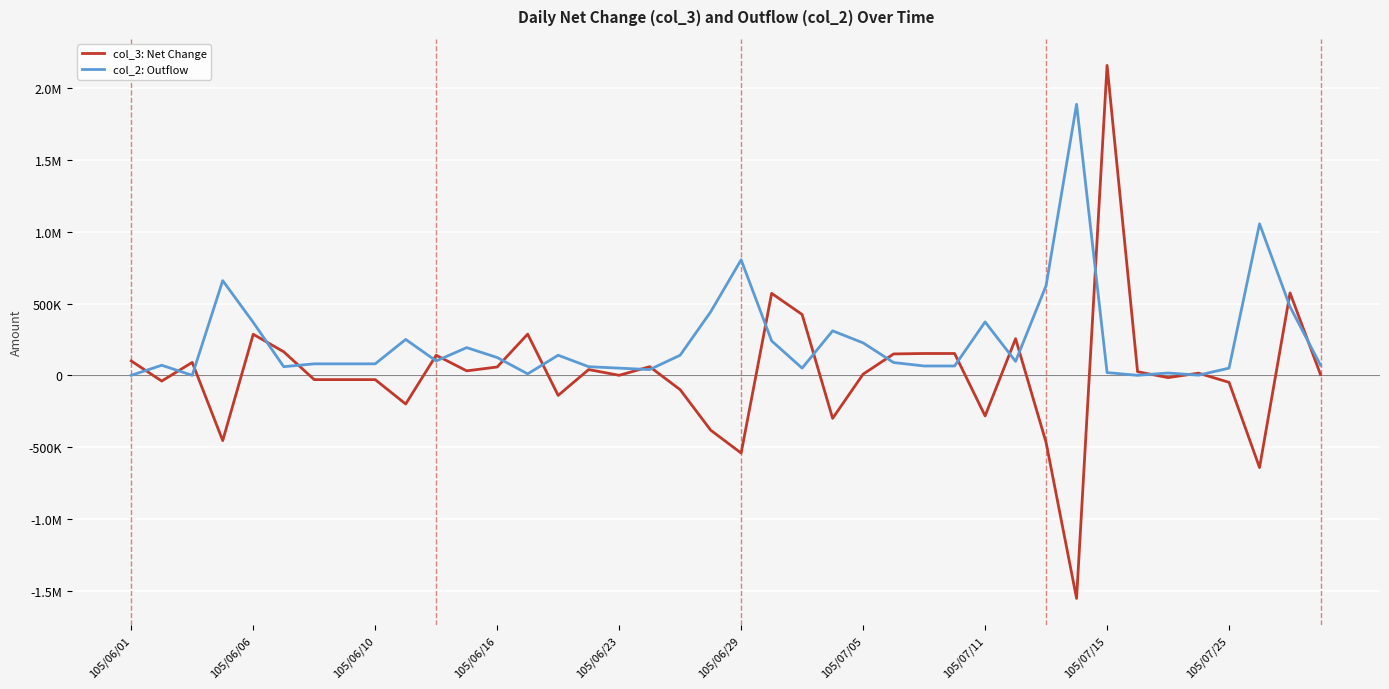

What are all the series names shown in the legend?

col_3: Net Change, col_2: Outflow